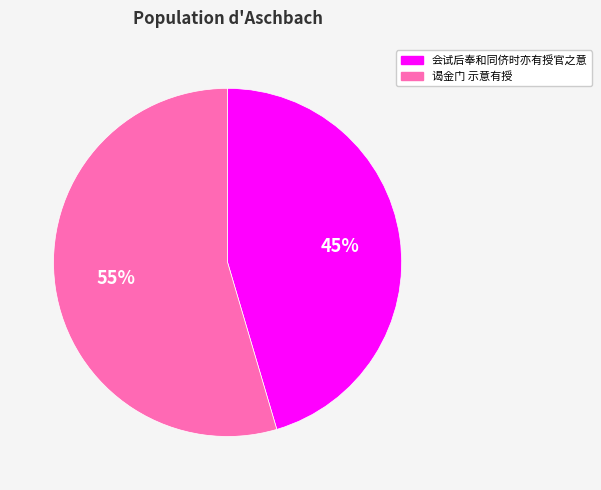

What percentage is the 谒金门 示意有授 slice, to the nearest percent?

55%